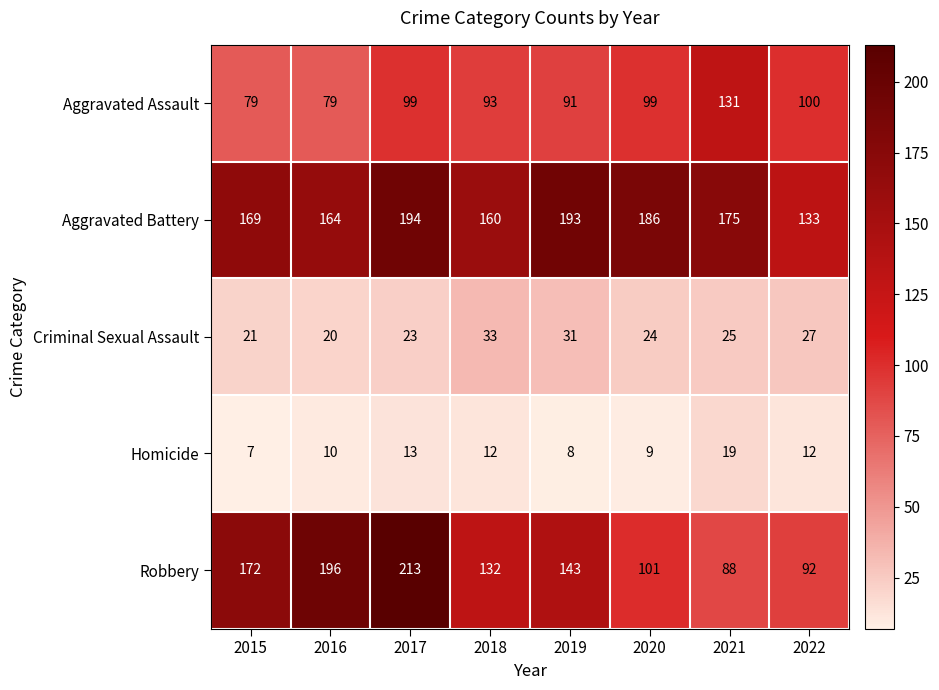

What is the total value across all series at 2018?

430